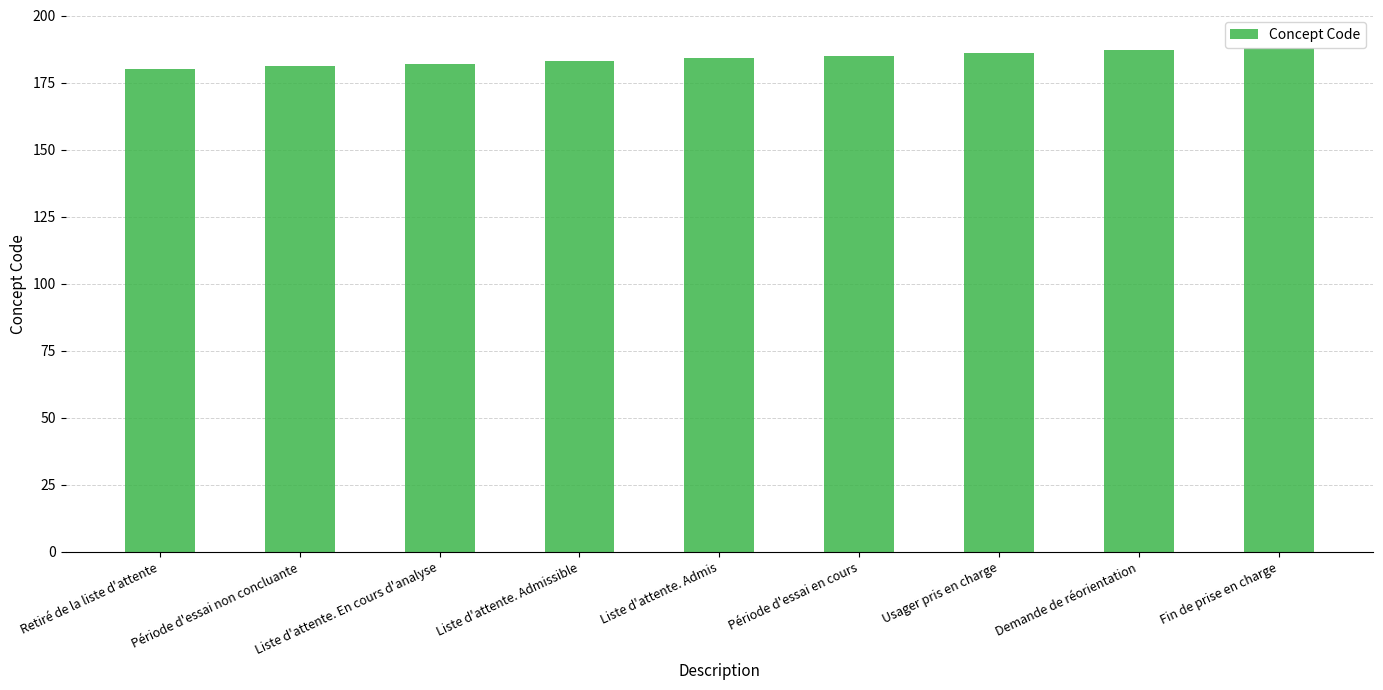

Is it true that the value at Demande de réorientation is 187?

True